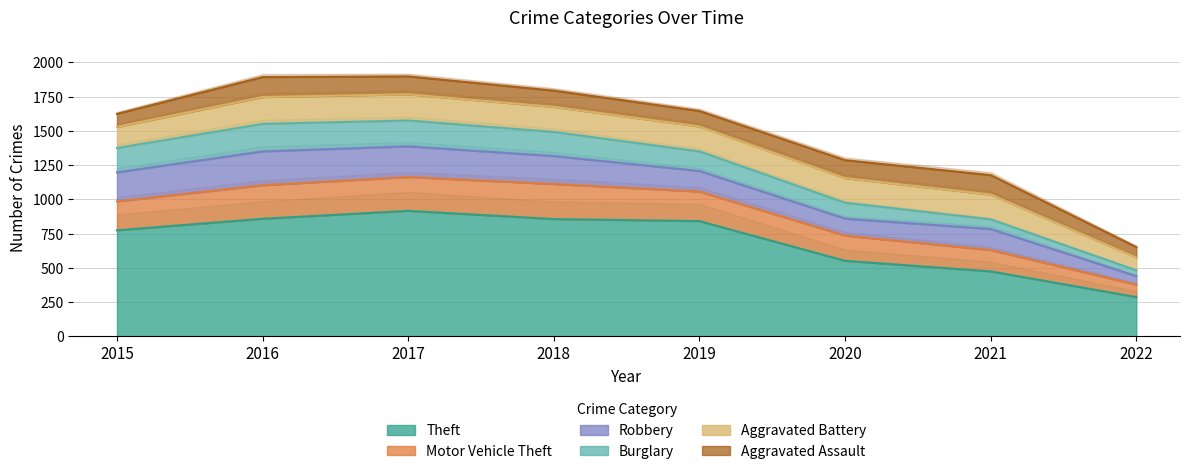

True or false: Theft and Motor Vehicle Theft intersect in this chart.

False